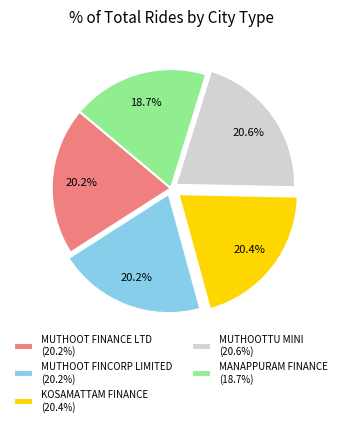

What is the smallest slice in the pie chart?

MANAPPURAM FINANCE (18.7%)